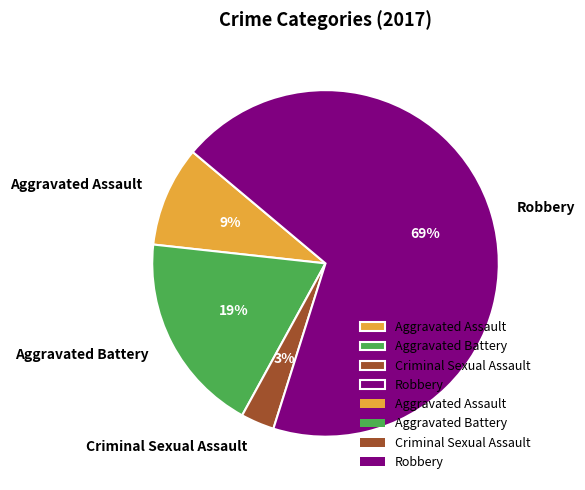

Which slice is the largest?

Robbery